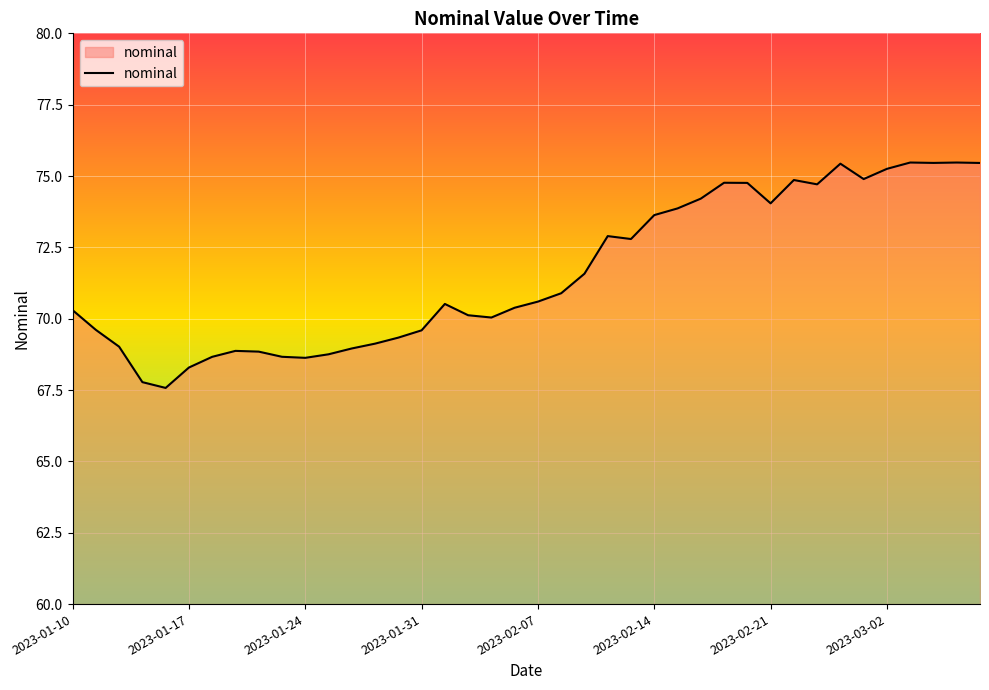

What is the minimum value shown in the chart?

67.6